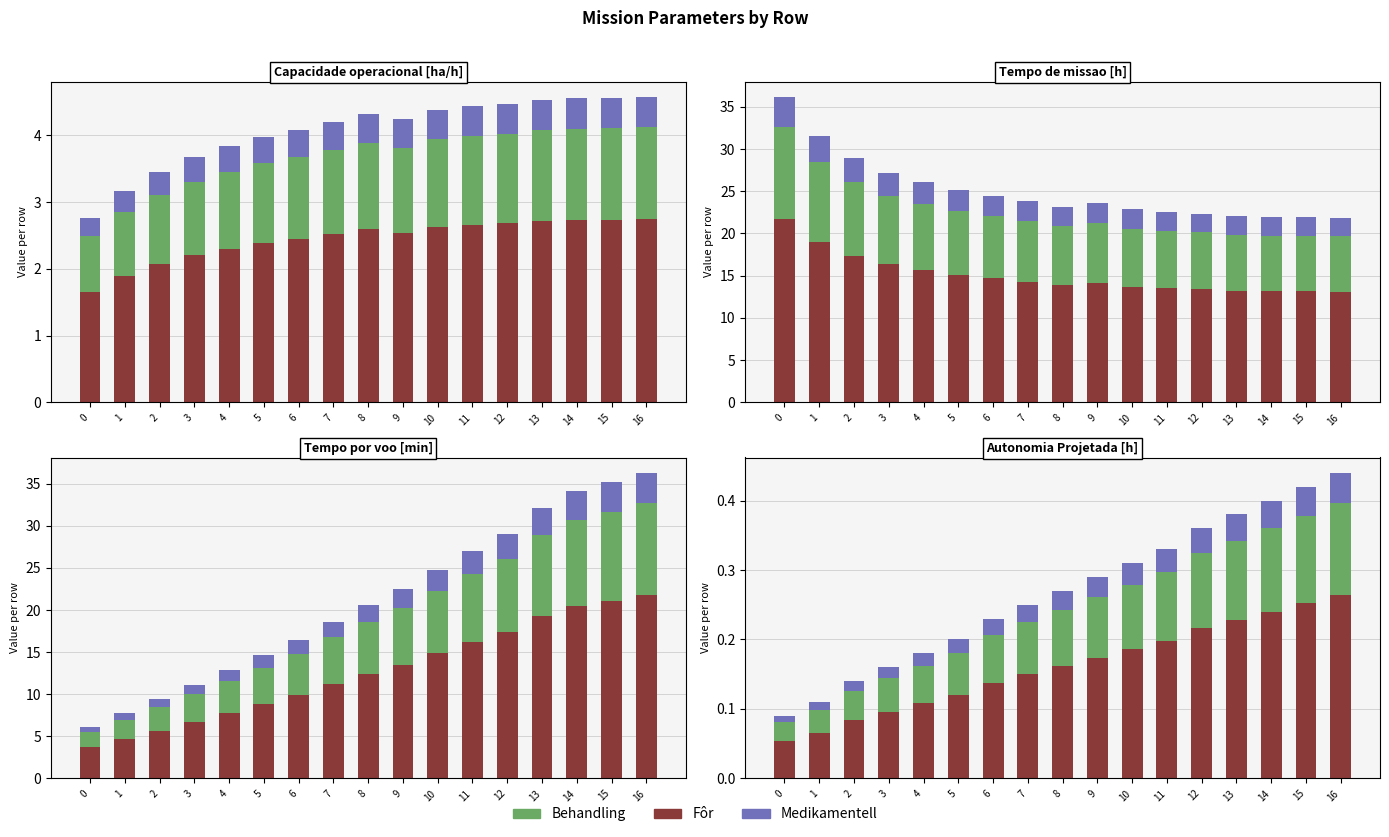

Between 7 and 11, which series saw the biggest shift?

Fôr